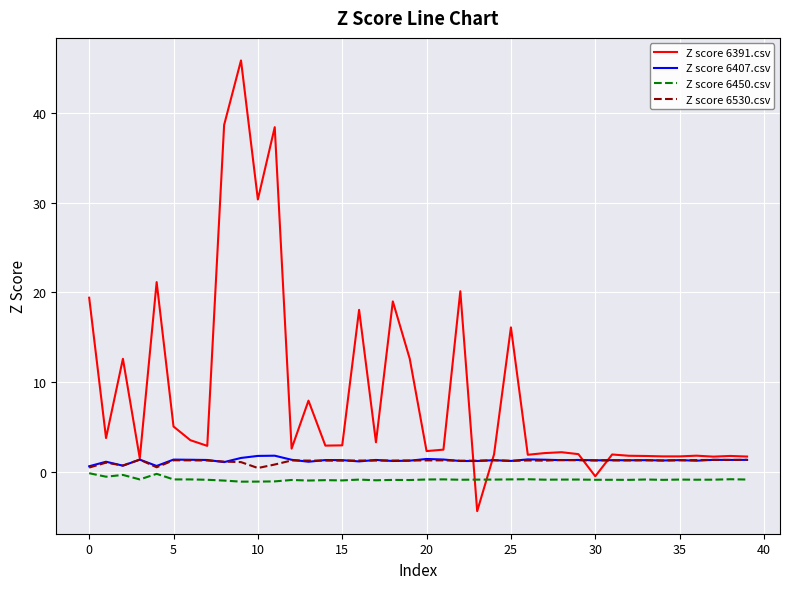

What is the average value of the Z score 6391.csv series?

8.9